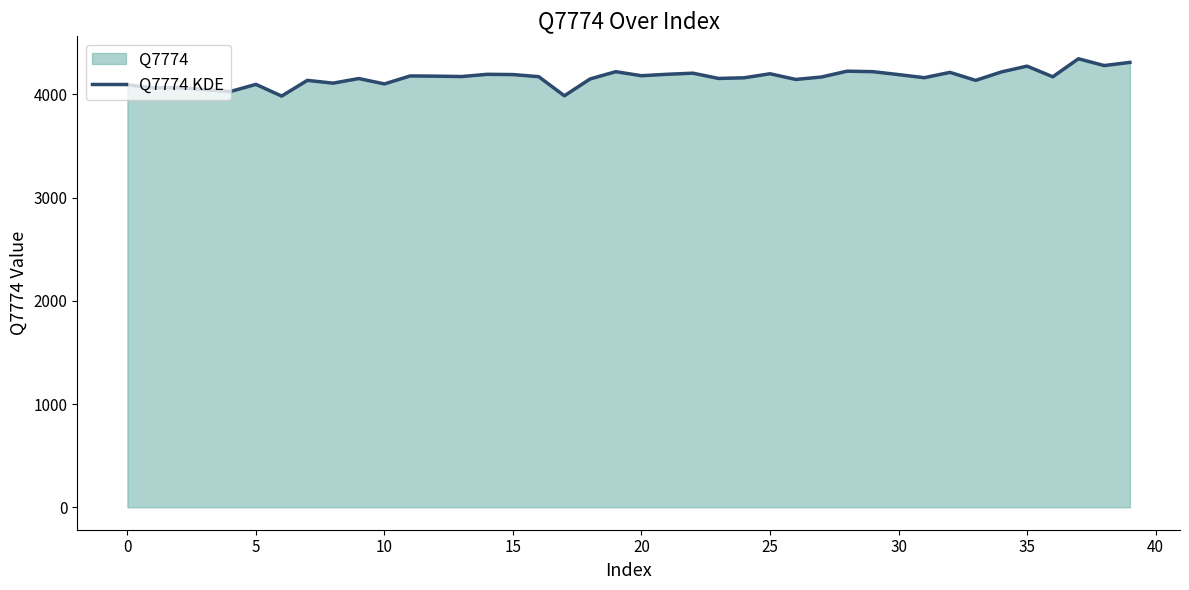

What is the maximum value shown in the chart?

4345.9